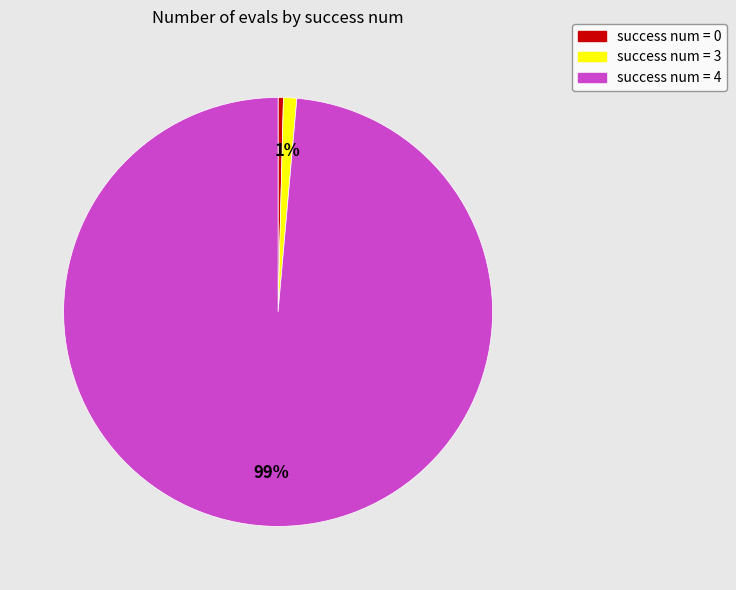

How many segments does this pie chart have?

3